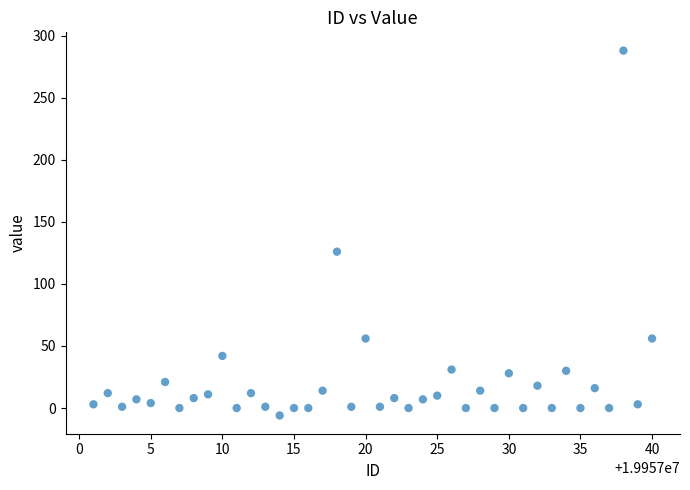

What is the range of X values (max minus min)?

39